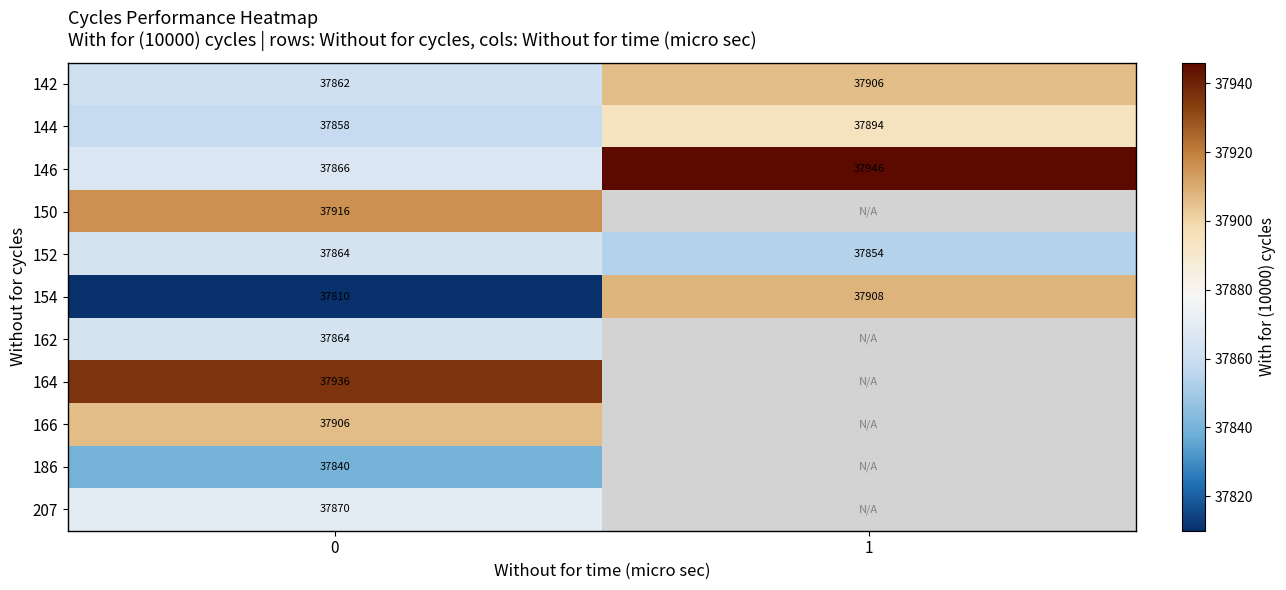

What is the difference between the 152 values at 0 and 1?

10